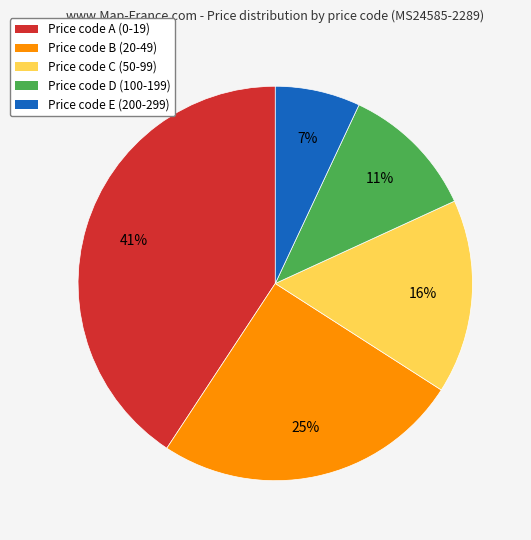

Is there a majority slice in this chart?

No